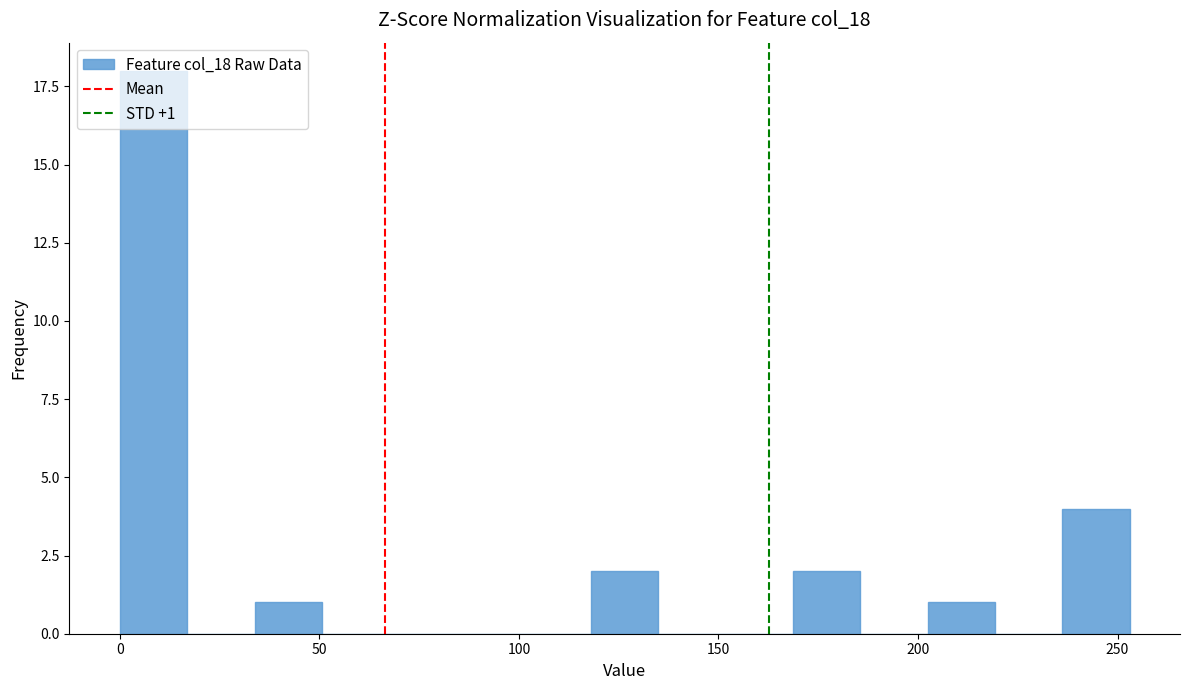

Read against the x-axis, roughly where is the centre of the tallest bar?

10